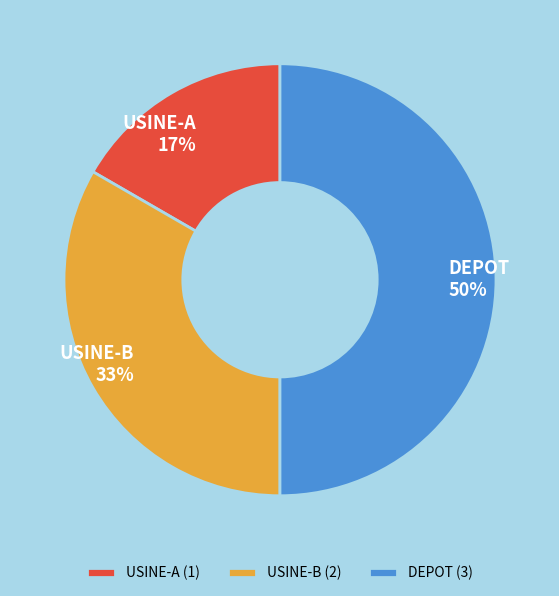

True or false: USINE-A accounts for 22% of the total.

False